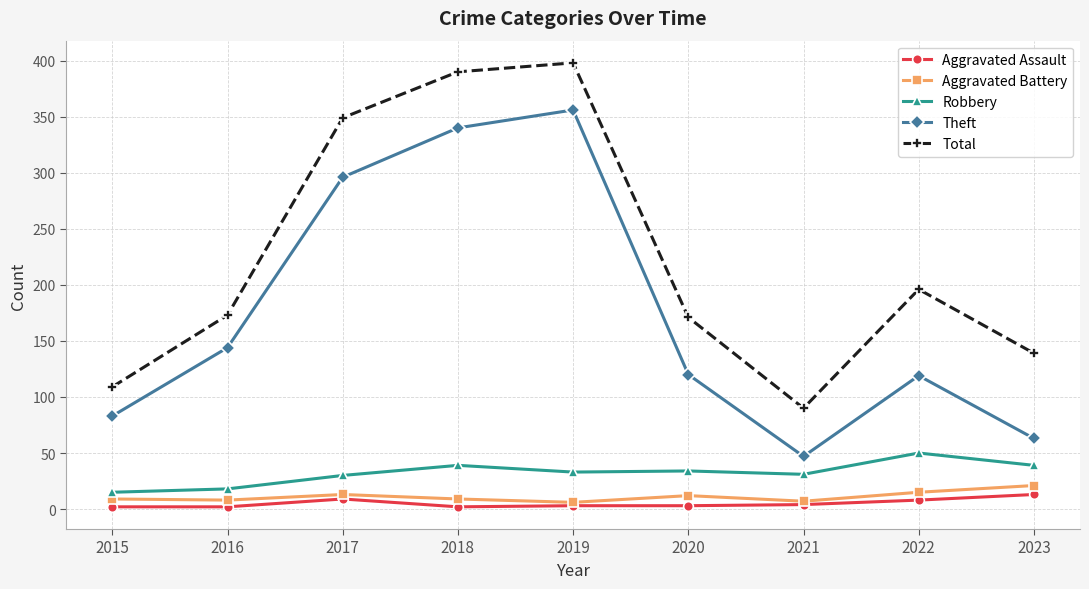

What is the difference between the second highest and minimum values in the Aggravated Assault series?

7